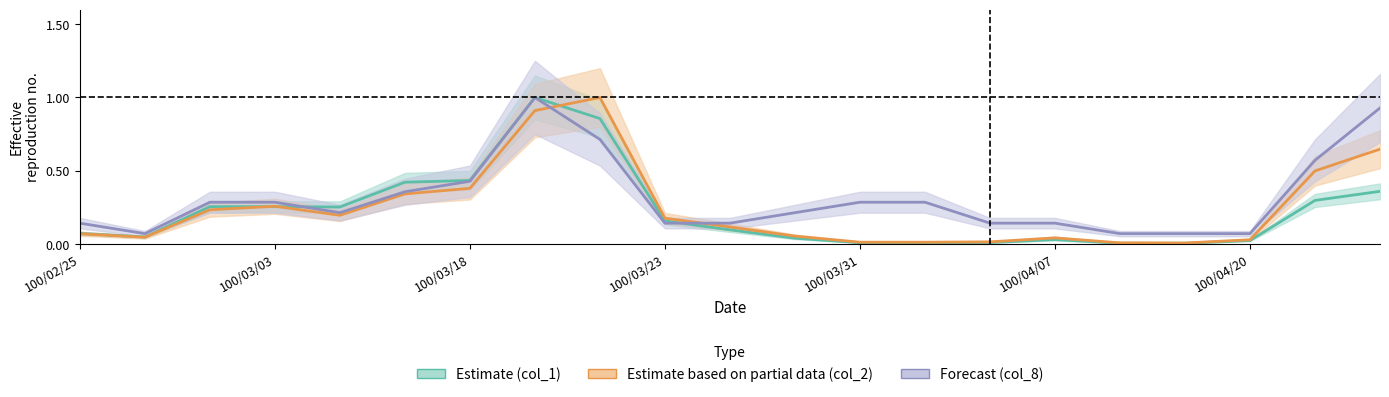

How many categories are shown in the chart?

21